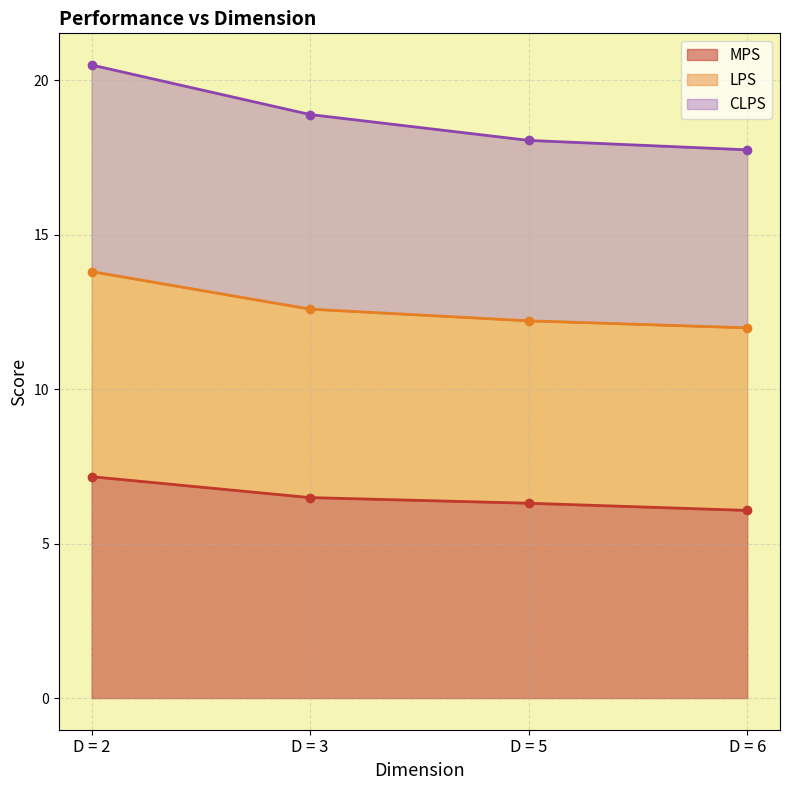

At which category does the chart reach its minimum across all series?

D = 6